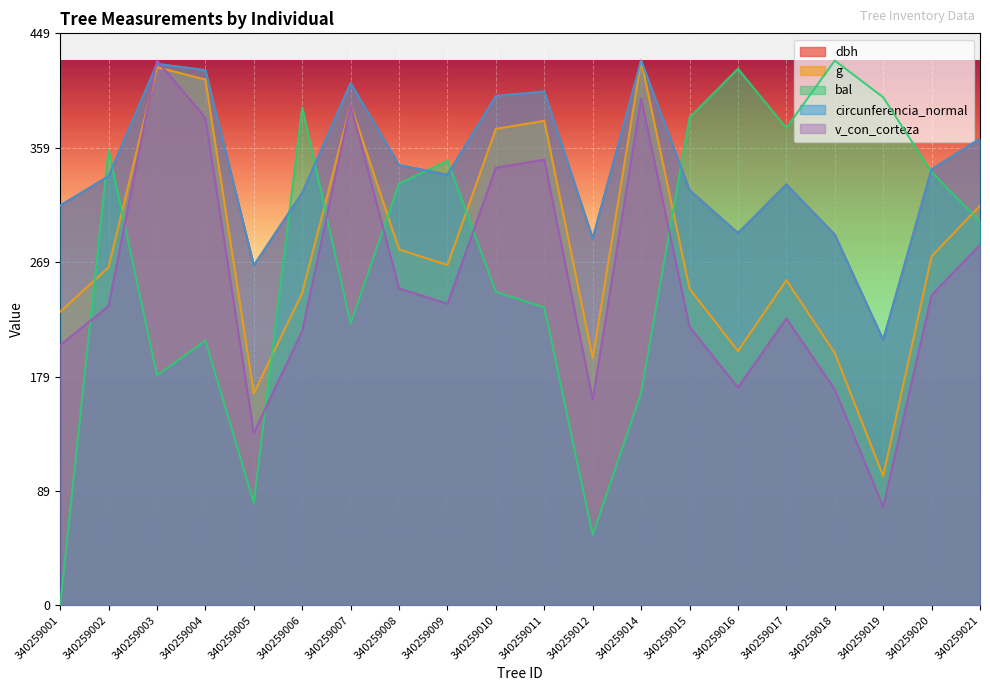

True or false: g and circunferencia_normal cross at least once.

False